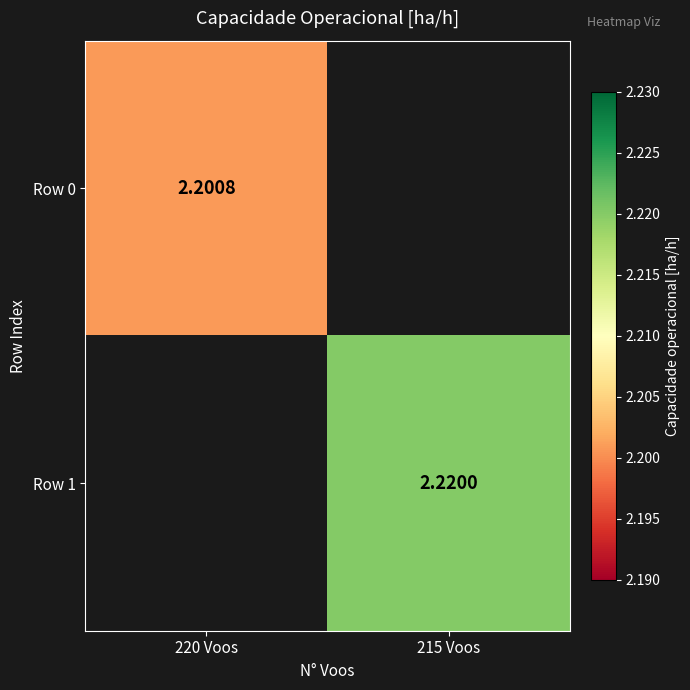

Is the value of Row 1 at 220 Voos greater than the value of Row 0 at 215 Voos?

No